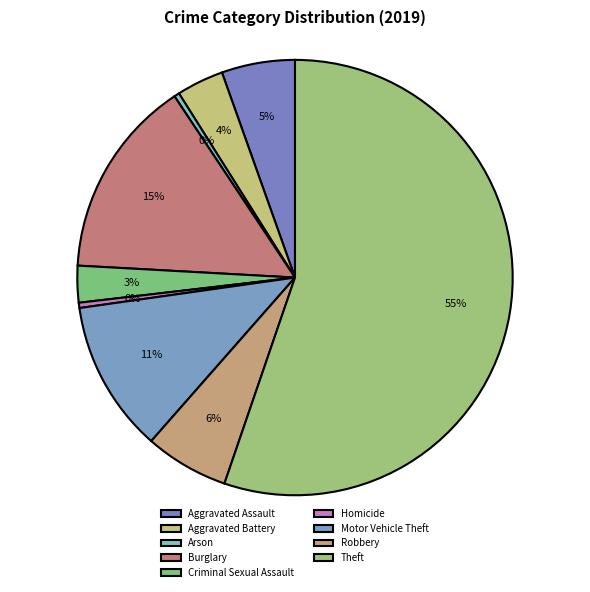

Is it true that Arson is 0% of the pie?

True